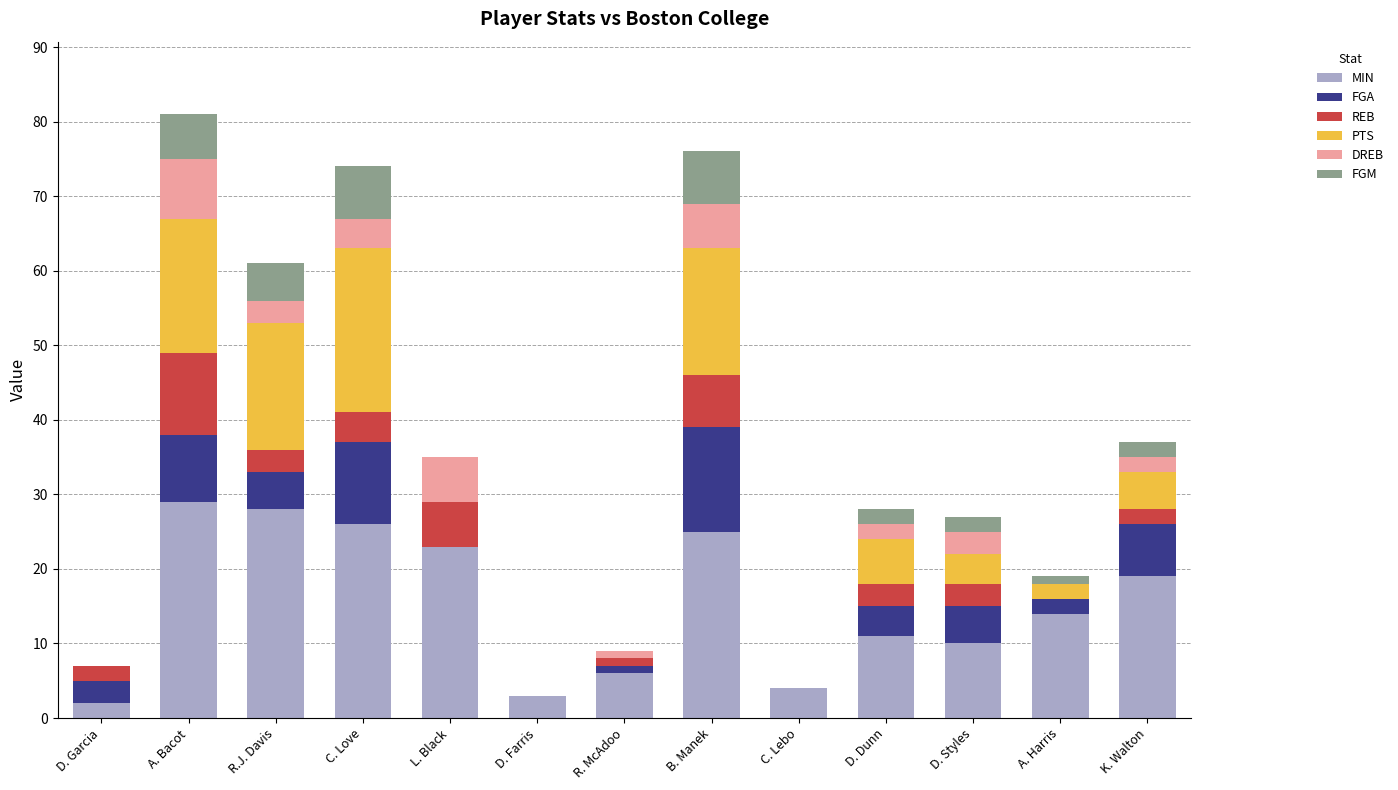

True or false: MIN has a value of 3 at D. Farris.

True